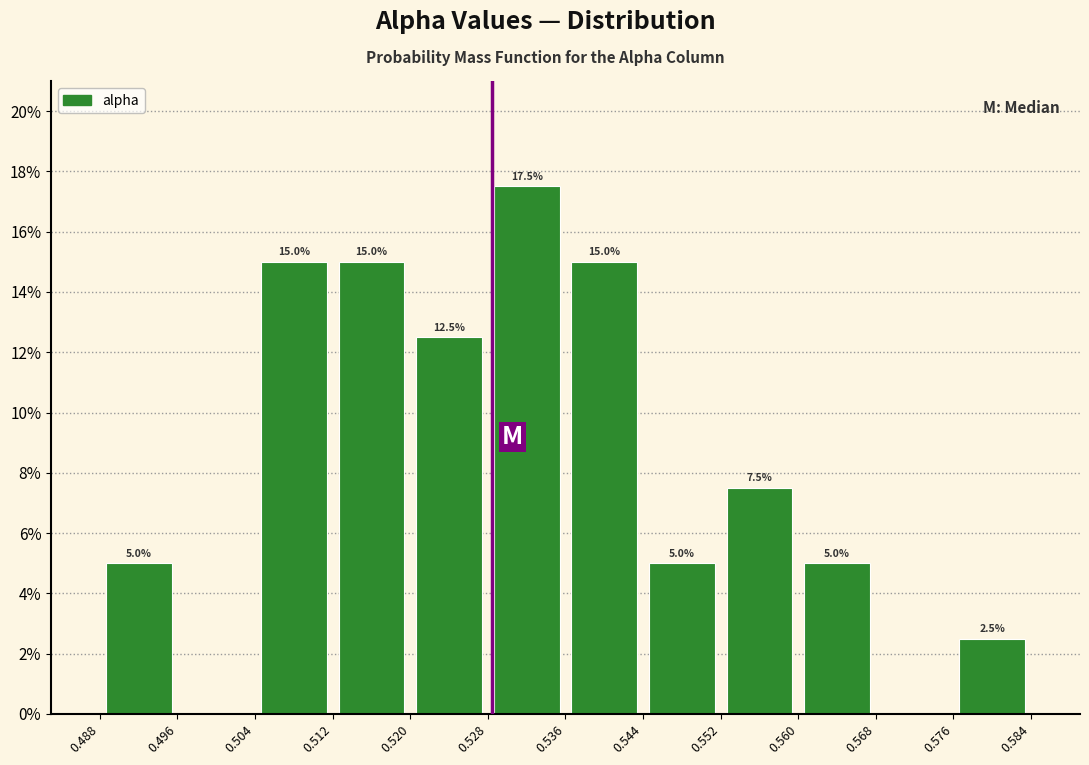

Over which range of the x-axis is the bar tallest?

0.528 to 0.536